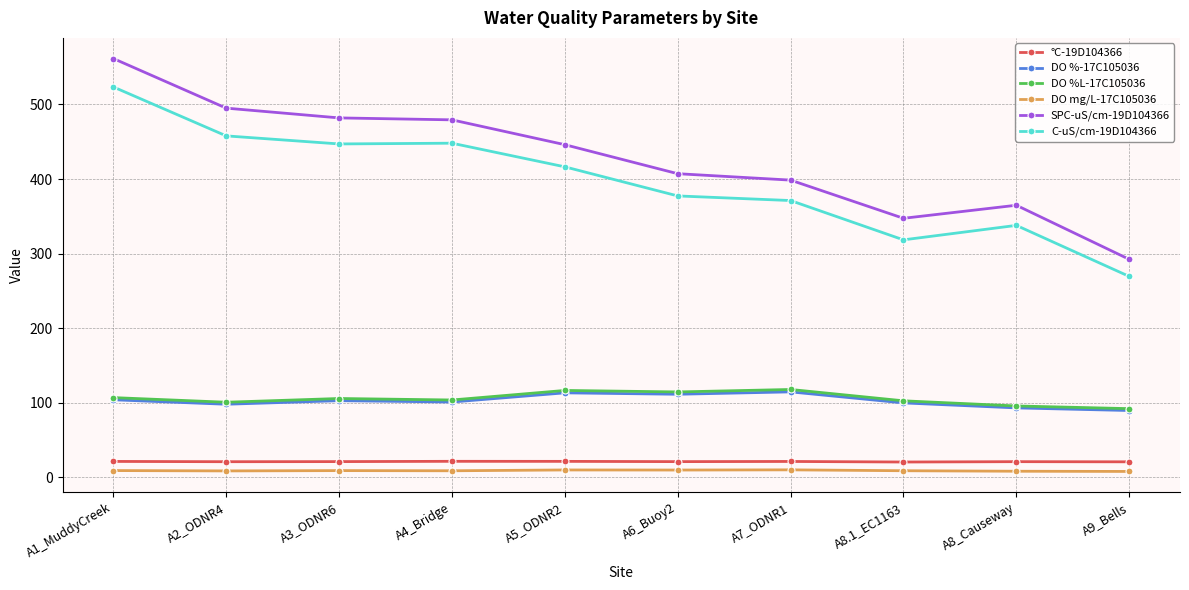

What is the value of the SPC-uS/cm-19D104366 point at the 10th from the left?

292.4